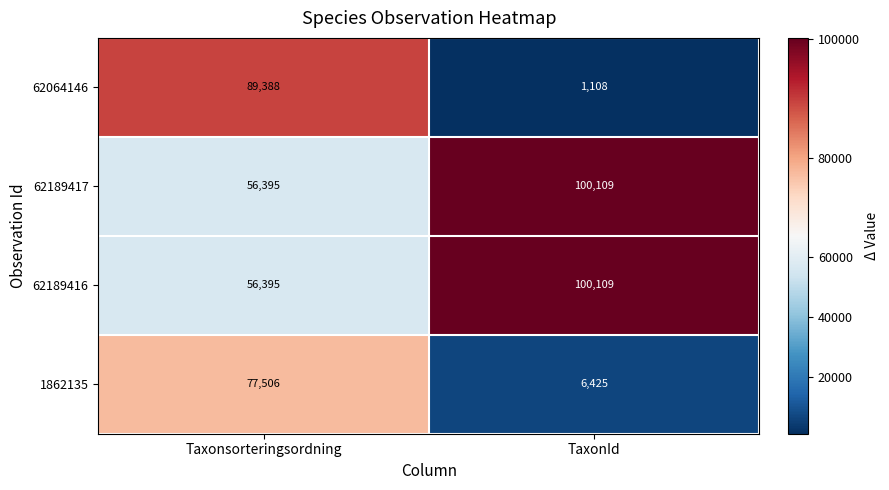

Which label corresponds to the smallest value in the chart?

TaxonId